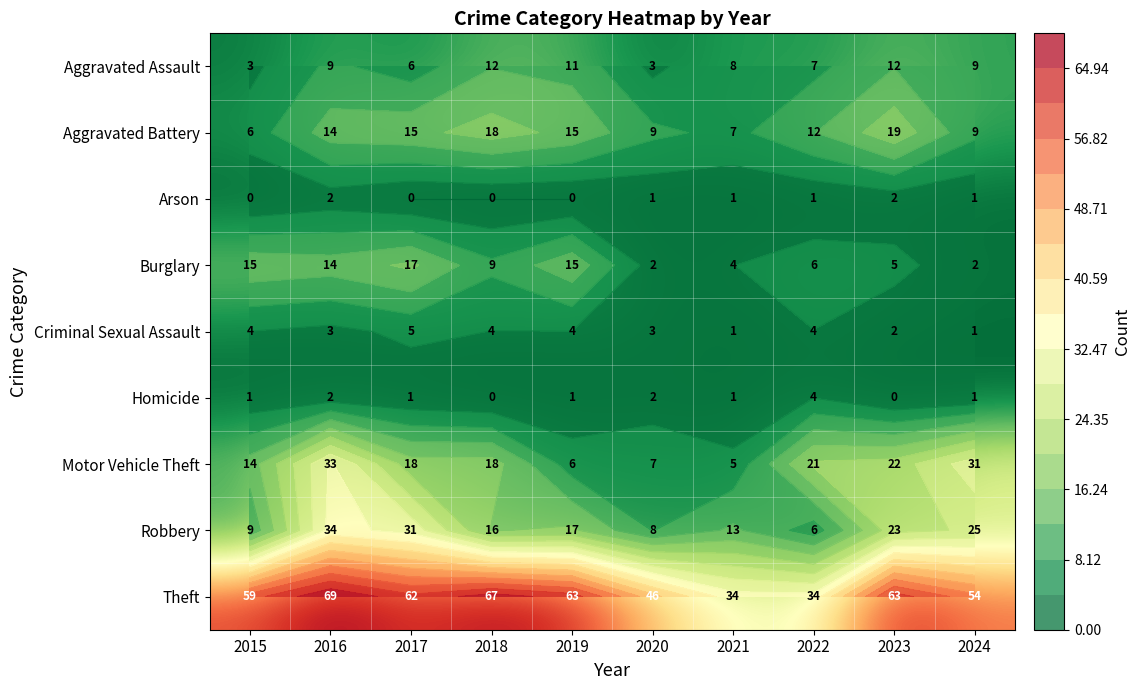

What is the greatest value displayed?

69